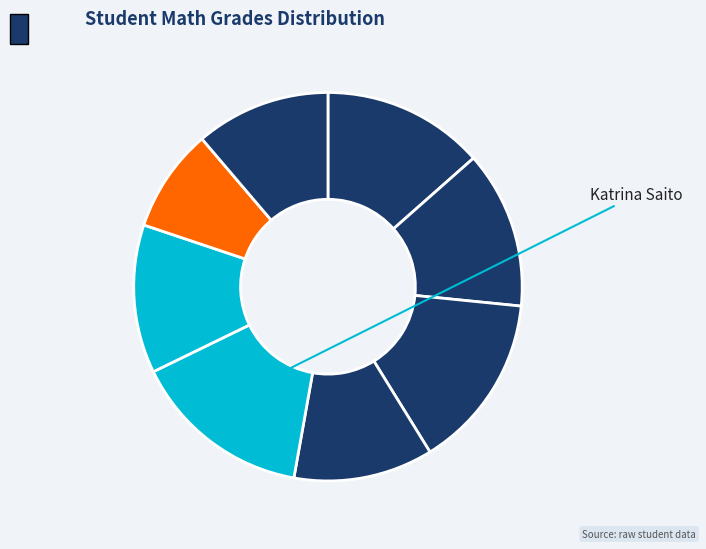

How many slices are in this pie chart?

8